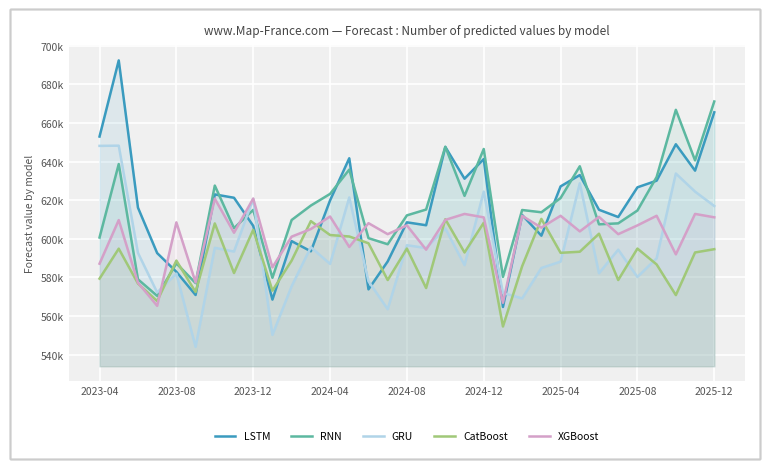

How many values in the GRU series are below 592697?

16